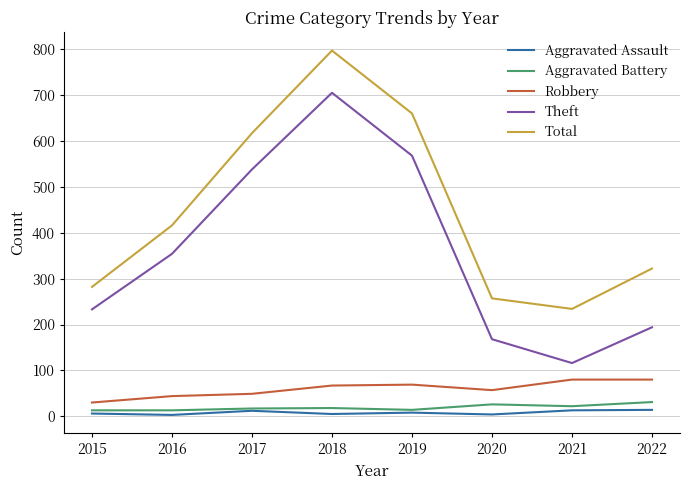

What is the difference between the maximum and minimum values in the Aggravated Assault series?

11